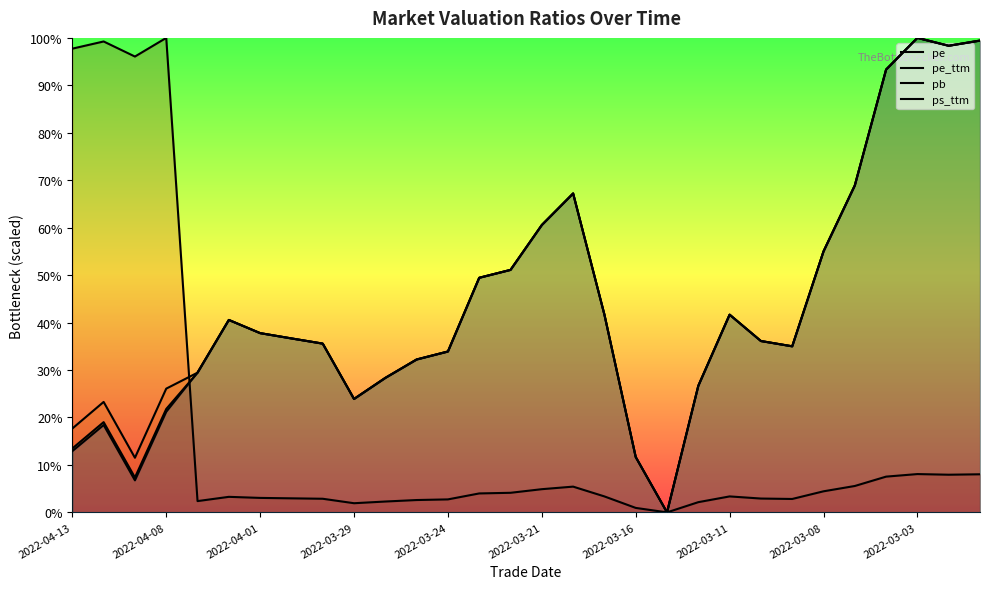

Where does the ps_ttm series first go above 36?

2022-03-21